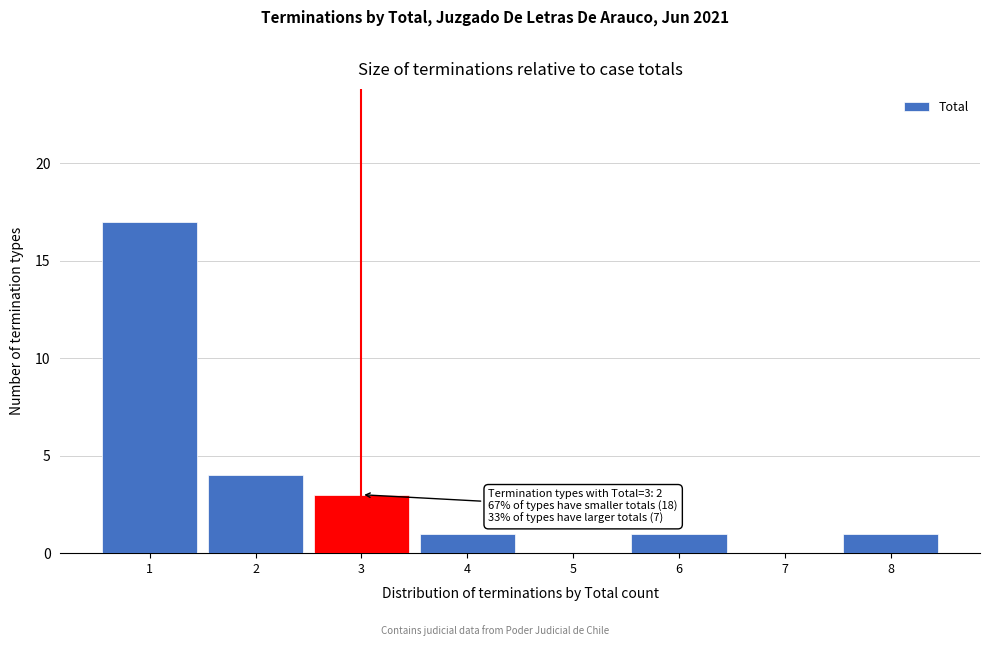

Reading right to left, transcribe all the data shown in this chart.

8=1	7=0	6=1	5=0	4=1	3=3	2=4	1=17